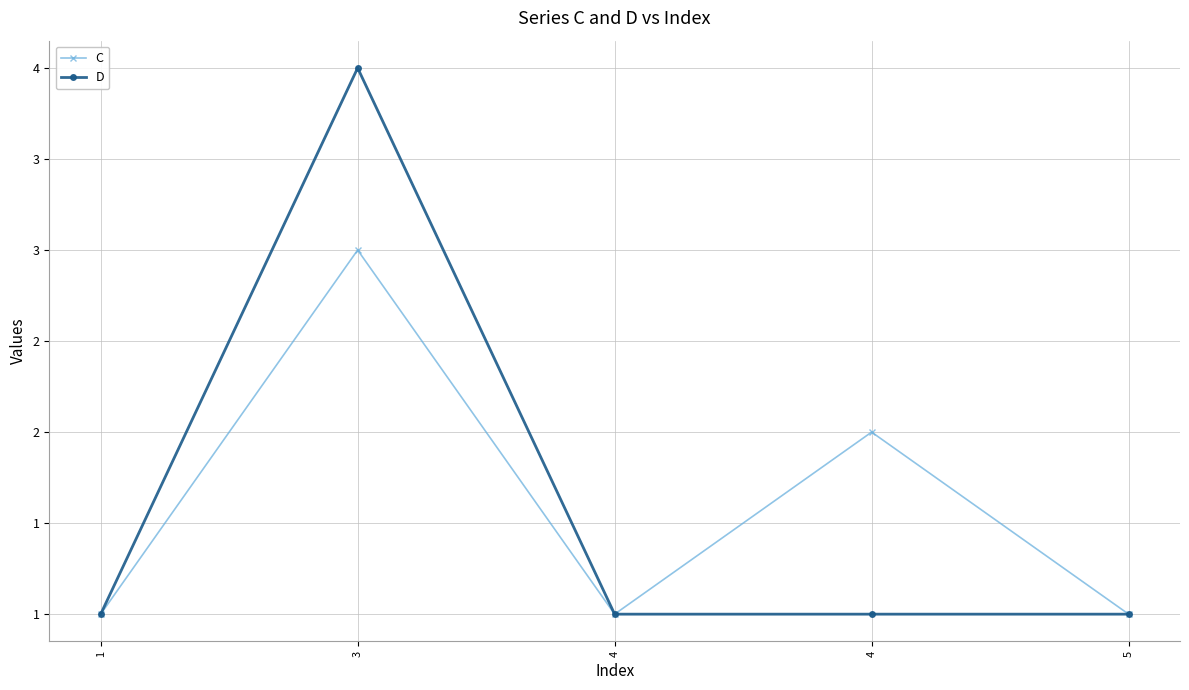

Is this an area chart (filled region under the line)?

No